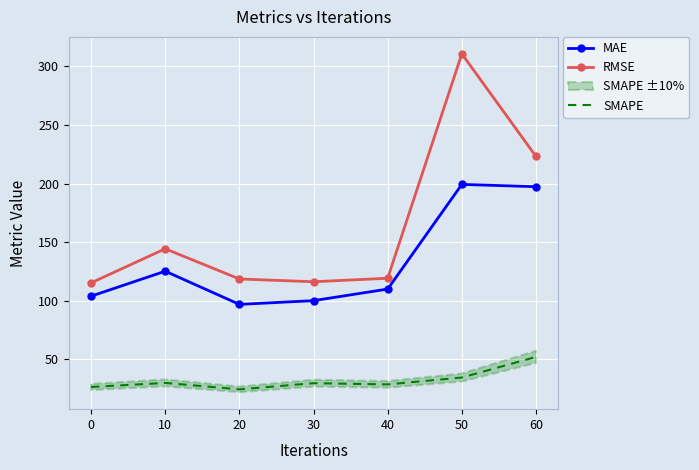

True or false: SMAPE has more than 1 points higher than both neighbors.

True